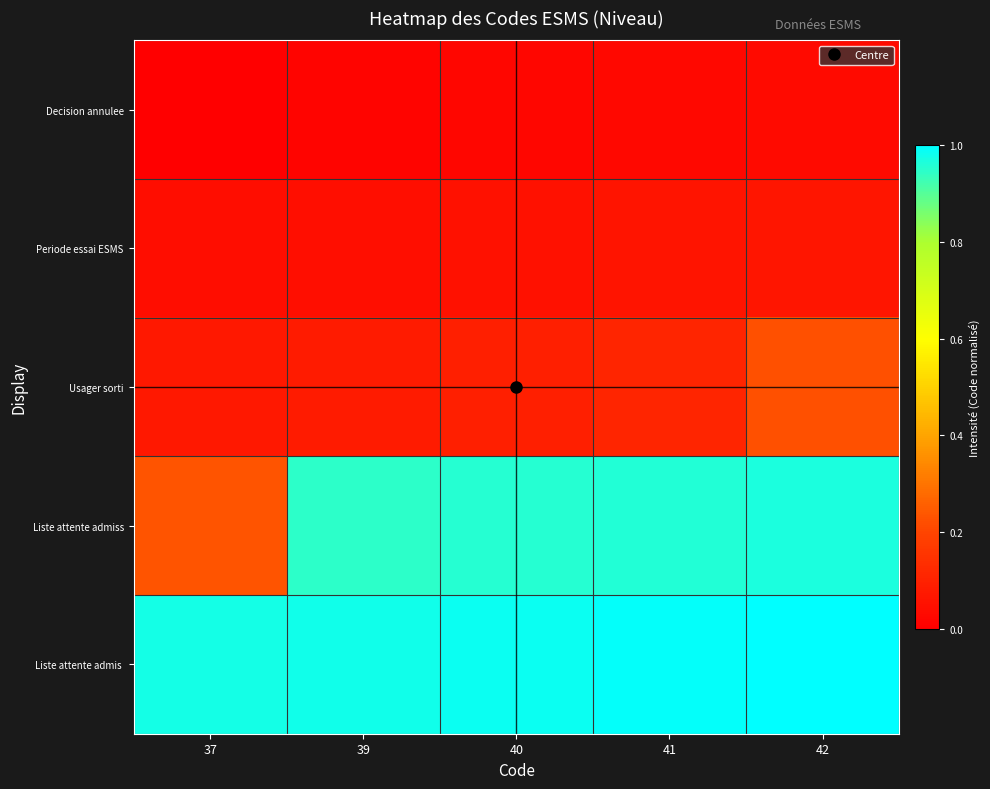

List the series in order of their peak value, lowest first.

Decision annulee, Periode essai ESMS, Usager sorti, Liste attente admiss, Liste attente admis